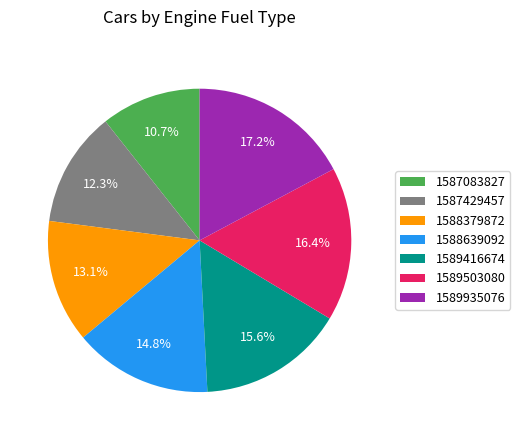

Does 1589503080 account for over 50% of the chart?

No